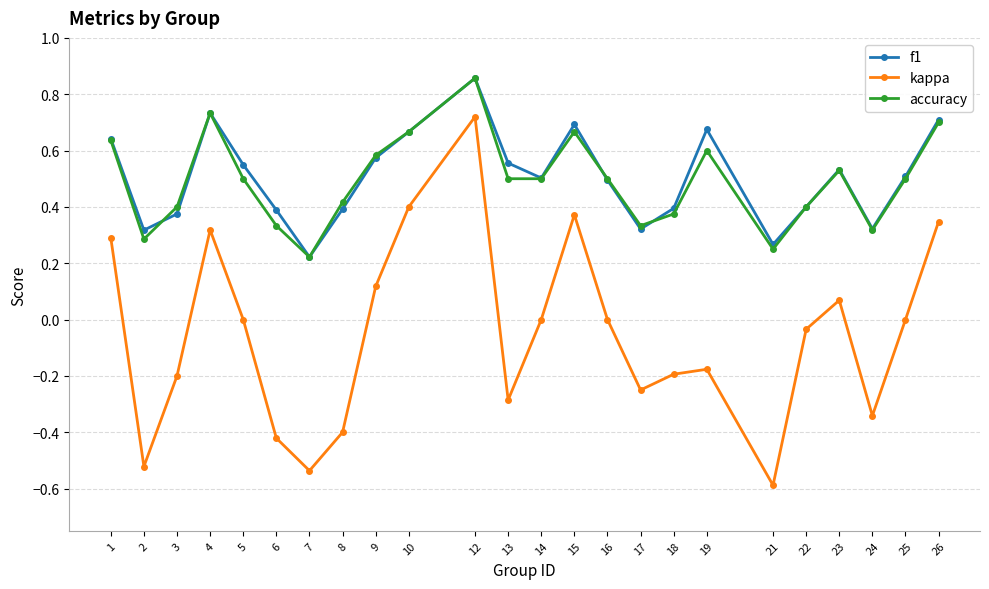

The value of f1 at 4 is 0.7. True or false?

True